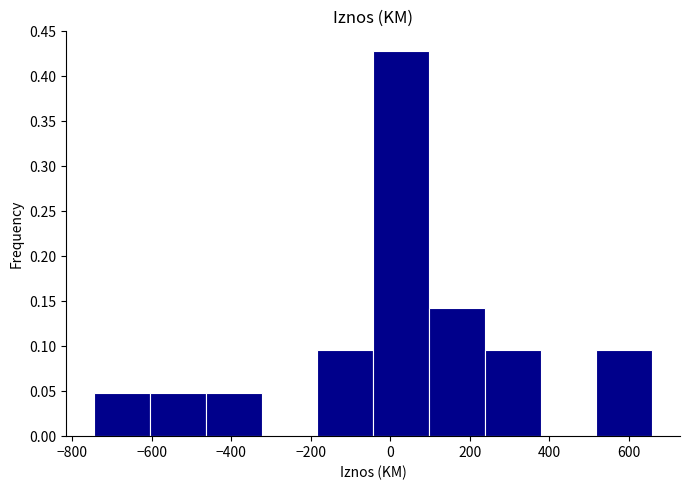

Reading left to right, transcribe this chart: for each bar, give the range it covers on the x-axis and its height. Neither the bar edges nor the heights are printed on the chart, so give them approximately, as read against the axes.

-740 to -600: 0.050
-600 to -460: 0.050
-460 to -320: 0.050
-320 to -180: 0
-180 to -40: 0.095
-40 to 100: 0.430
100 to 240: 0.145
240 to 380: 0.095
380 to 520: 0
520 to 660: 0.095